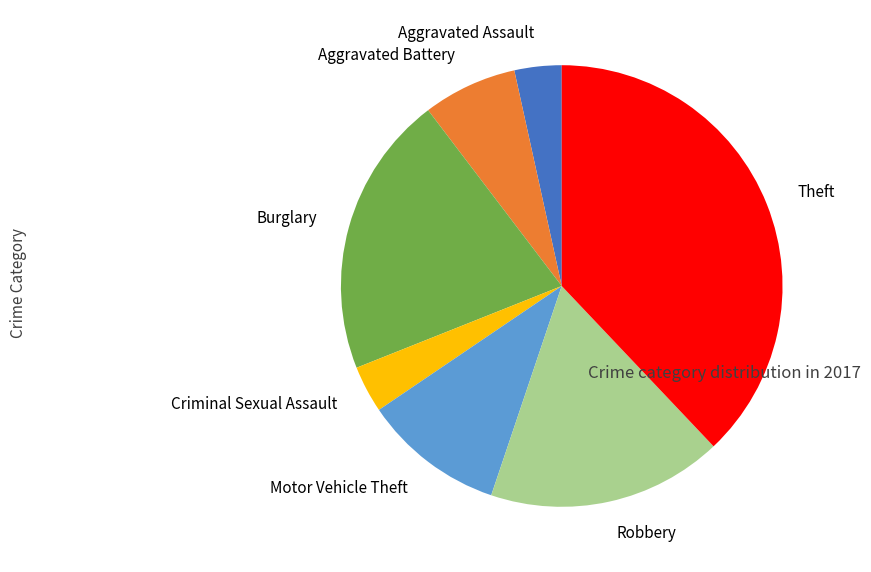

True or false: Aggravated Assault accounts for 3% of the total.

True